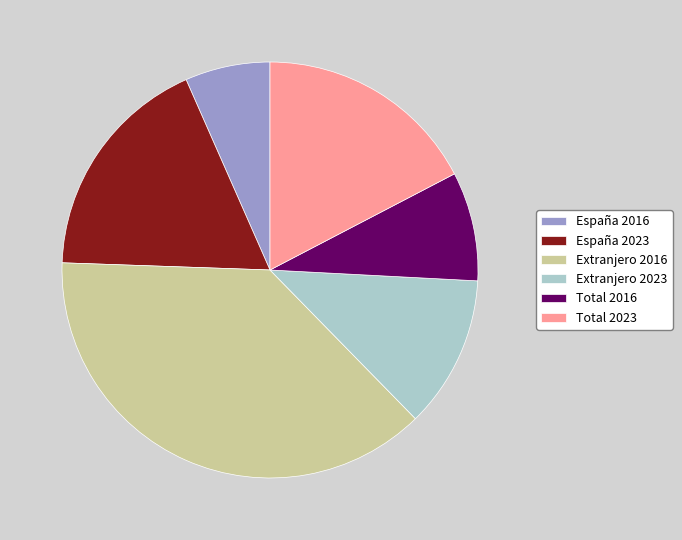

Which has a higher value, Extranjero 2023 or Total 2023?

Total 2023